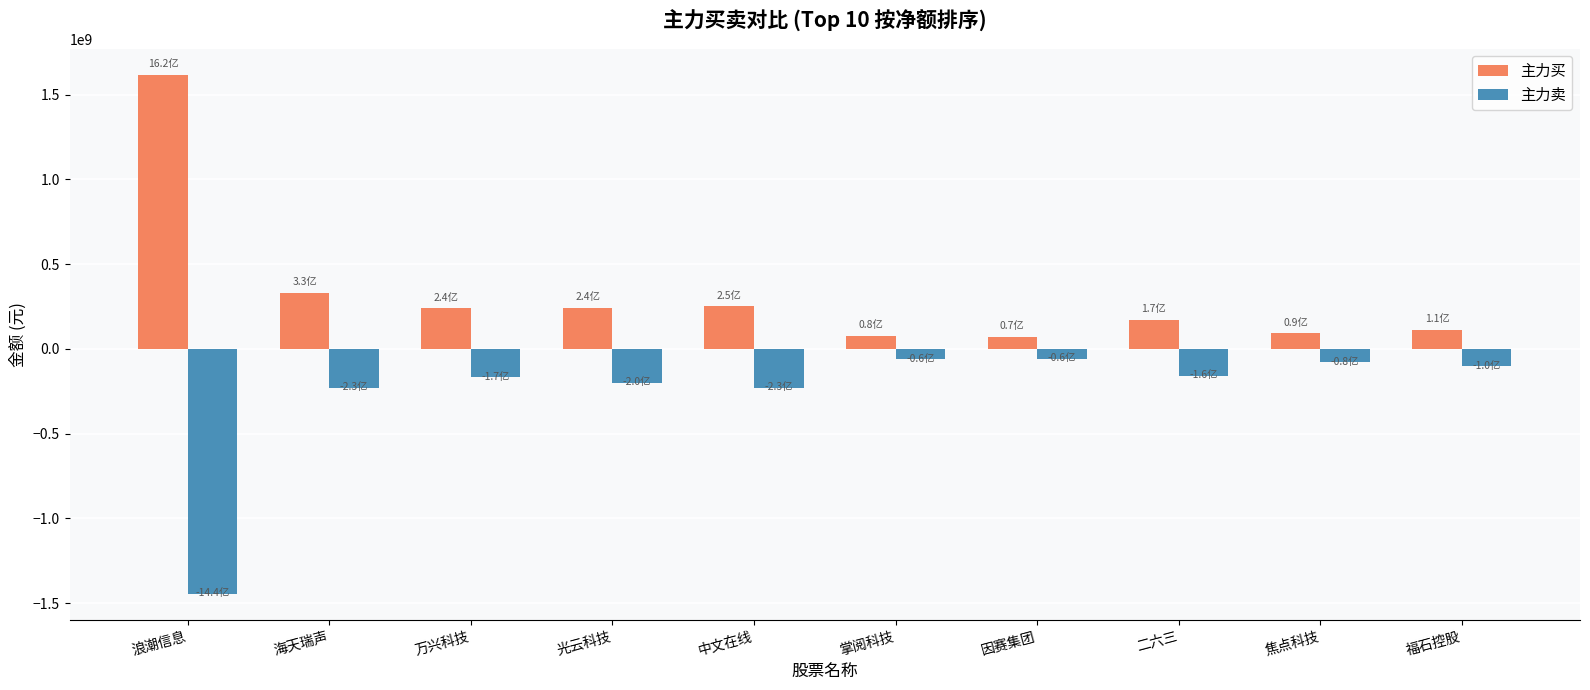

Is it true that 主力买 equals 92186129 at 焦点科技?

True